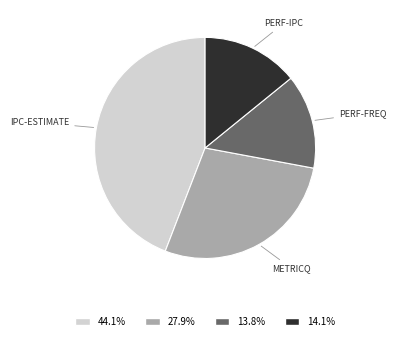

Is there any slice that represents more than half of the pie?

No